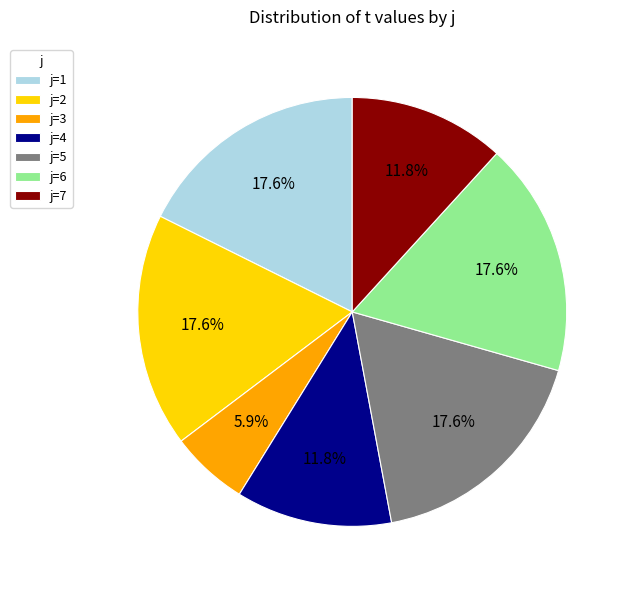

To the nearest percent, what is the difference between the largest and smallest slice percentages?

12%